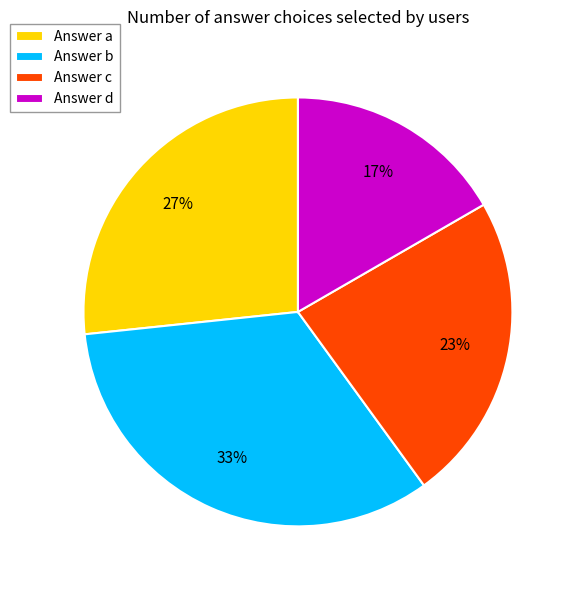

To the nearest percent, what is the average slice percentage?

25%